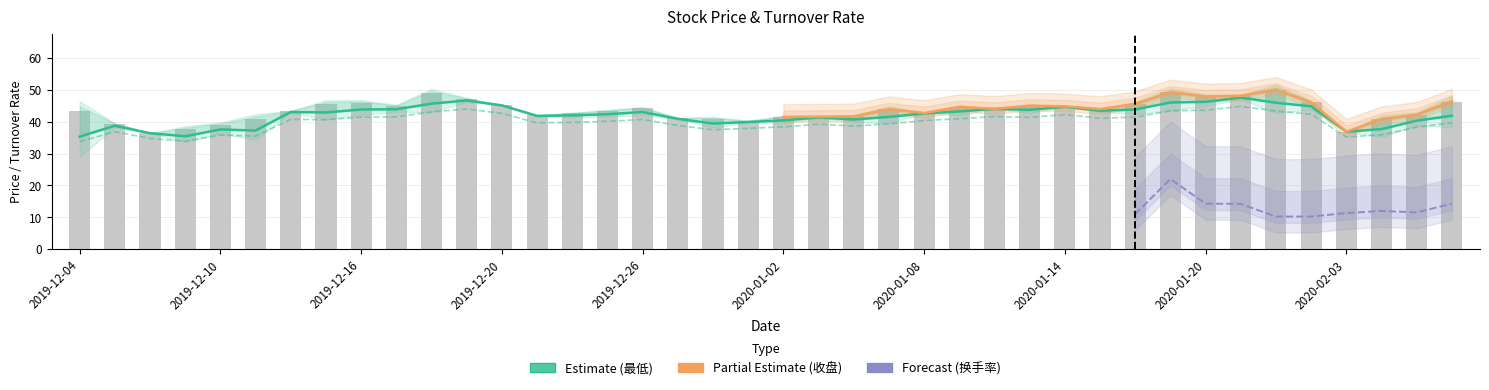

Reading left to right, what are all the values shown in this chart?

收盘: 2019-12-04=43.2	2019-12-05=39.3	2019-12-06=36.4	2019-12-09=37.7	2019-12-10=39.1	2019-12-11=40.9	2019-12-12=43.3	2019-12-13=45.6	2019-12-16=45.9	2019-12-17=44.9	2019-12-18=49.0	2019-12-19=47.2	2019-12-20=45.1	2019-12-23=42.0	2019-12-24=42.6	2019-12-25=43.3	2019-12-26=44.1	2019-12-27=41.1	2019-12-30=40.9	2019-12-31=40.2	2020-01-02=41.5	2020-01-03=41.6	2020-01-06=41.7	2020-01-07=43.9	2020-01-08=42.7	2020-01-09=44.6	2020-01-10=44.0	2020-01-13=45.0	2020-01-14=44.8	2020-01-15=44.0	2020-01-16=45.5	2020-01-17=49.2	2020-01-20=47.9	2020-01-21=48.1	2020-01-22=50.0	2020-01-23=46.1	2020-02-03=36.9	2020-02-04=40.8	2020-02-05=42.2	2020-02-06=46.3
最低: 2019-12-04=35.3	2019-12-05=38.7	2019-12-06=36.4	2019-12-09=35.4	2019-12-10=37.6	2019-12-11=37.2	2019-12-12=43.0	2019-12-13=42.9	2019-12-16=43.8	2019-12-17=43.9	2019-12-18=45.6	2019-12-19=46.6	2019-12-20=45.1	2019-12-23=41.8	2019-12-24=42.0	2019-12-25=42.3	2019-12-26=43.0	2019-12-27=40.9	2019-12-30=39.4	2019-12-31=39.9	2020-01-02=40.4	2020-01-03=41.3	2020-01-06=40.7	2020-01-07=41.5	2020-01-08=42.6	2020-01-09=43.2	2020-01-10=44.0	2020-01-13=43.7	2020-01-14=44.7	2020-01-15=43.4	2020-01-16=43.8	2020-01-17=46.0	2020-01-20=46.2	2020-01-21=47.5	2020-01-22=45.9	2020-01-23=44.8	2020-02-03=36.9	2020-02-04=37.7	2020-02-05=40.3	2020-02-06=41.9